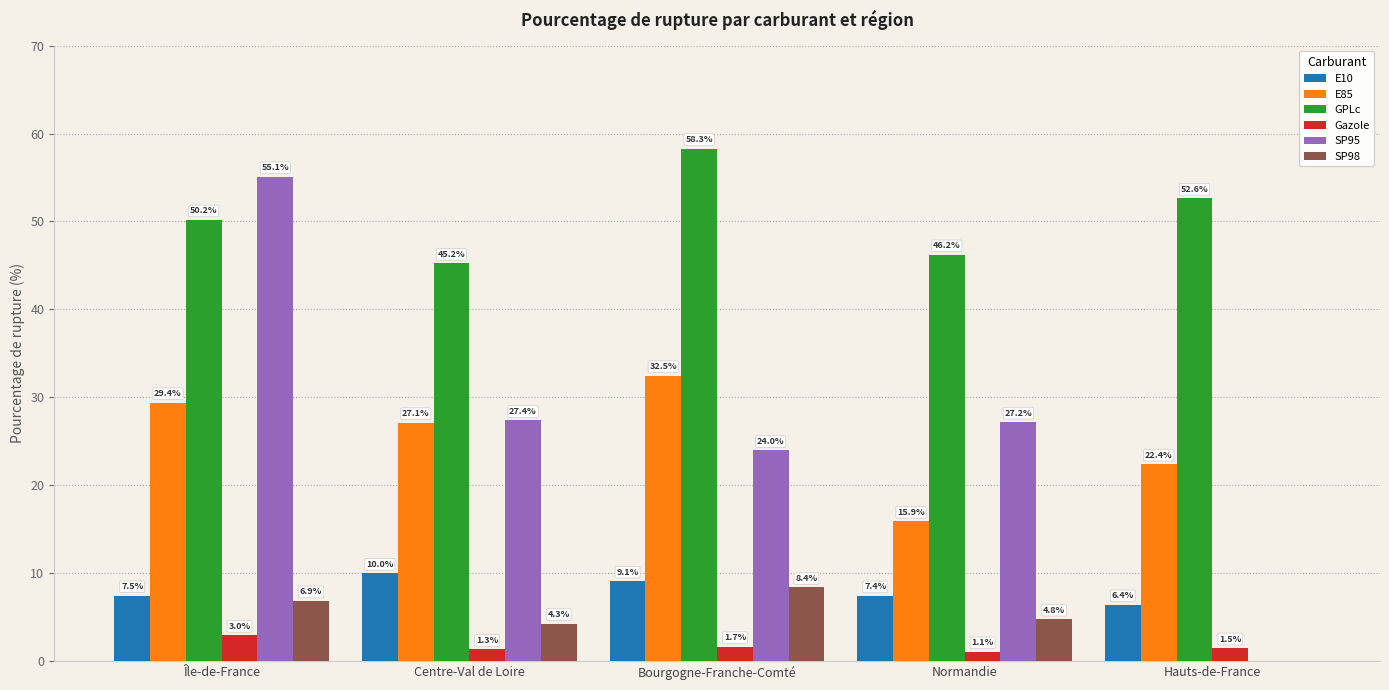

At which label is E85 closest to 24?

Hauts-de-France